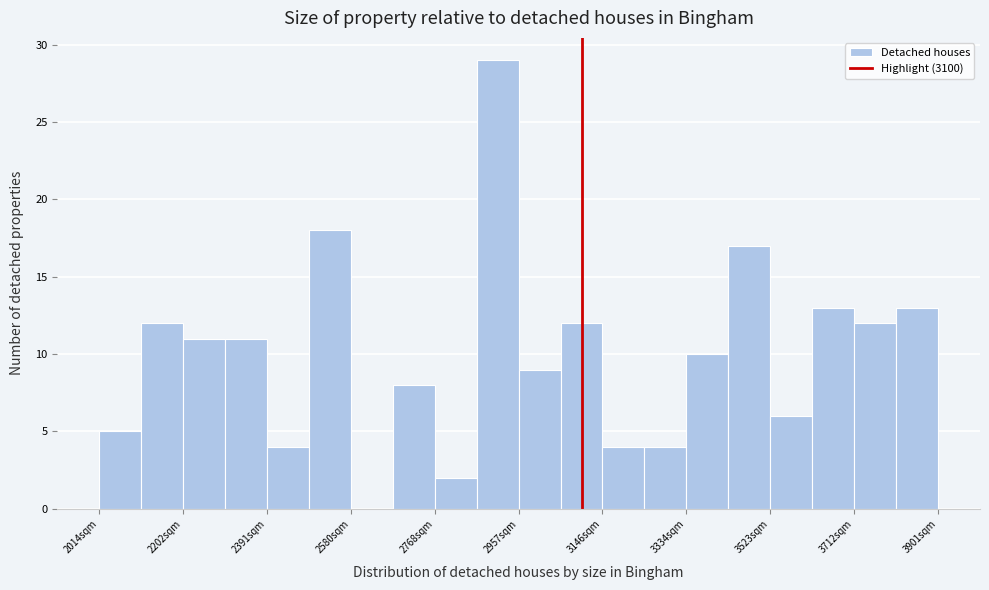

Reading left to right, transcribe this chart: for each bar, give the range it covers on the x-axis and its height. Neither the bar edges nor the heights are printed on the chart, so give them approximately, as read against the axes.

2020 to 2100: 5
2100 to 2200: 12
2200 to 2300: 11
2300 to 2400: 11
2400 to 2480: 4
2480 to 2580: 18
2580 to 2680: 0
2680 to 2760: 8
2760 to 2860: 2
2860 to 2960: 29
2960 to 3060: 9
3060 to 3140: 12
3140 to 3240: 4
3240 to 3340: 4
3340 to 3420: 10
3420 to 3520: 17
3520 to 3620: 6
3620 to 3720: 13
3720 to 3800: 12
3800 to 3900: 13